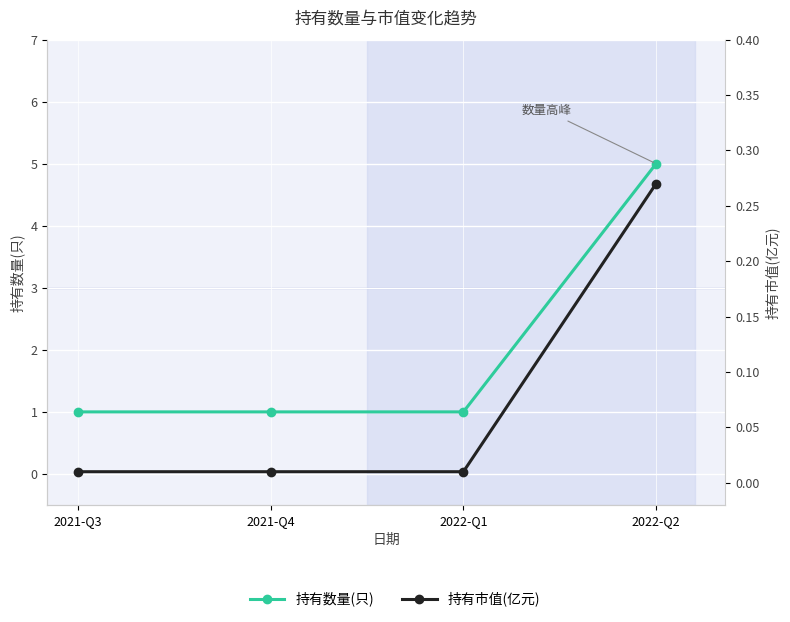

What is the label of the 2nd point from the left?

2021-Q4